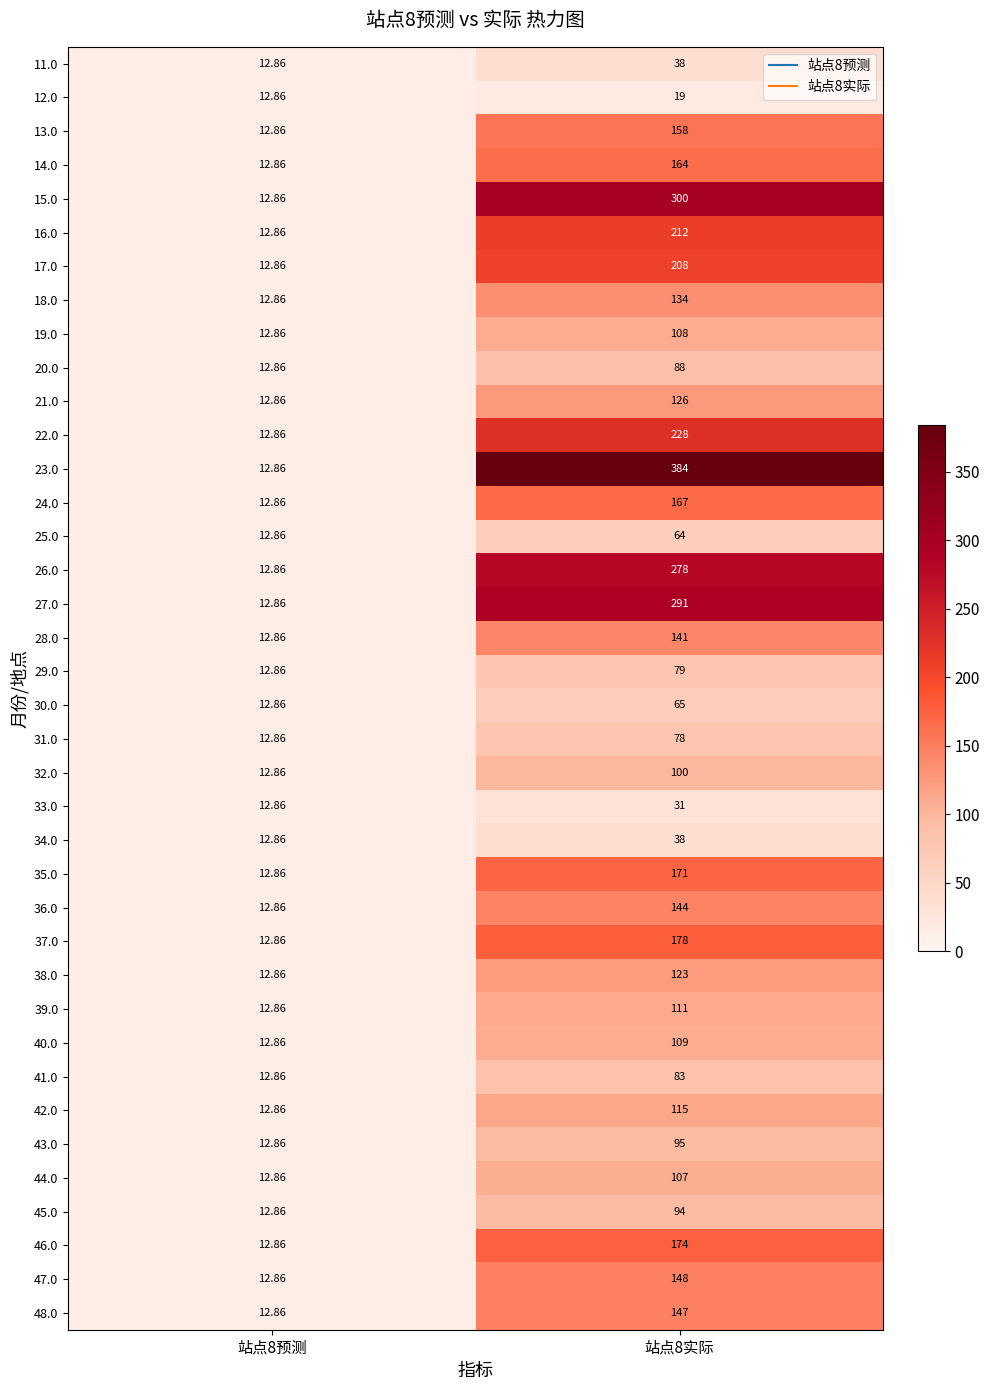

What is the smallest value displayed?

12.9